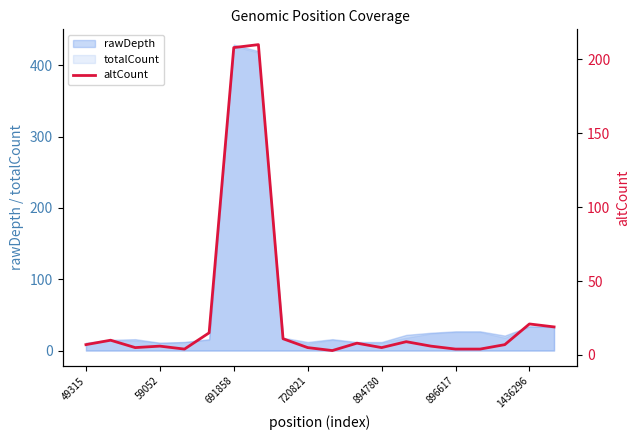

What is the maximum value shown in the chart?

210